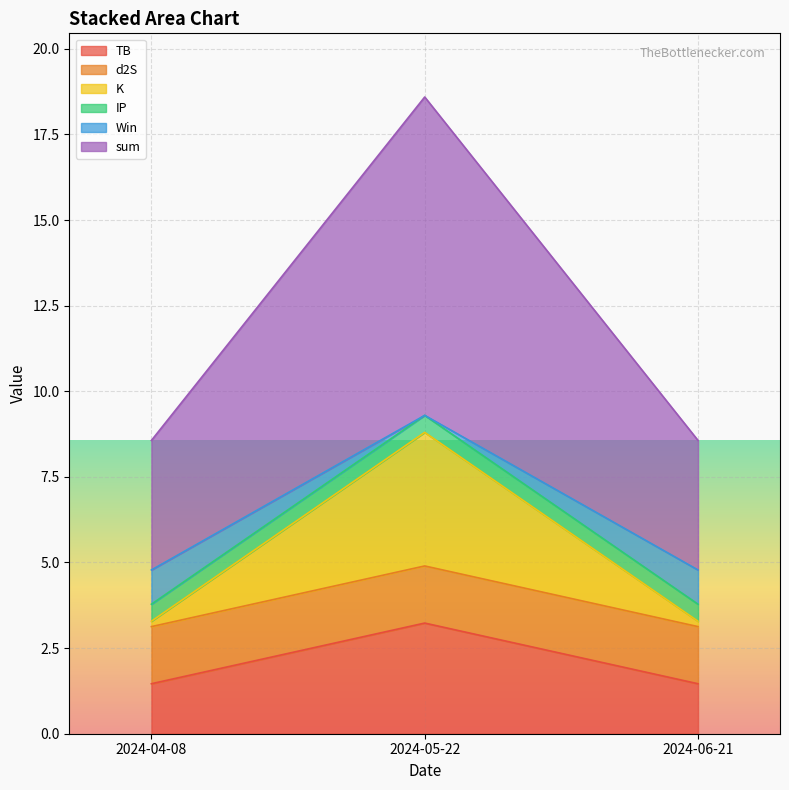

Is it true that sum equals 5.7 at 2024-05-22?

False